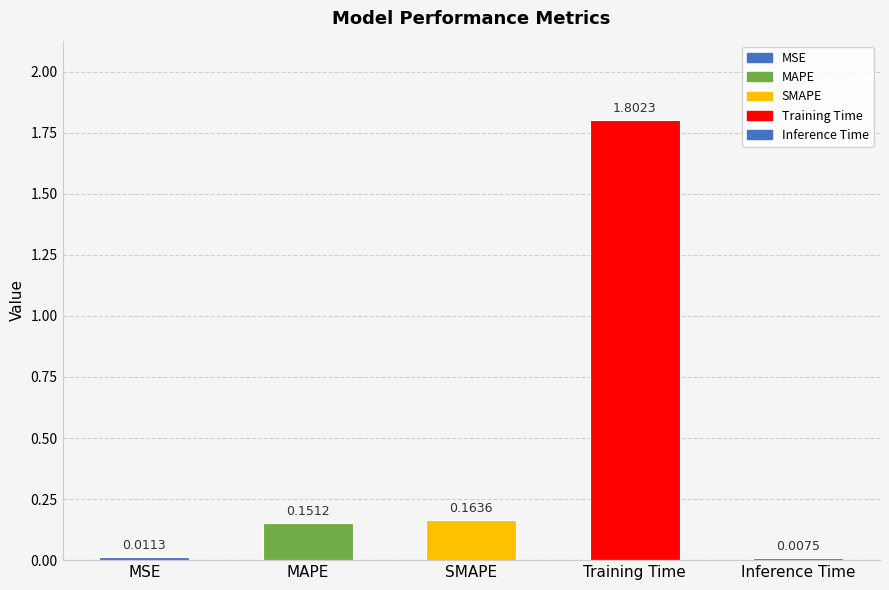

What is the difference between the maximum and minimum values?

1.8